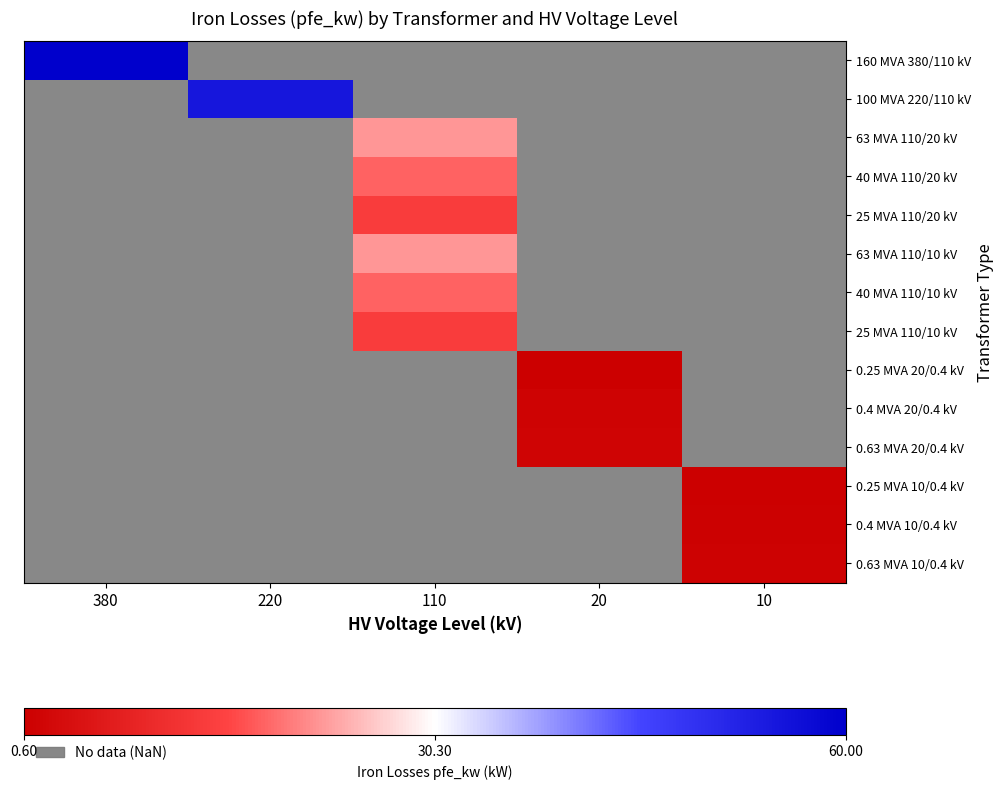

Rank the series by their maximum value, from highest to lowest.

160 MVA 380/110 kV, 100 MVA 220/110 kV, 63 MVA 110/20 kV, 40 MVA 110/20 kV, 25 MVA 110/20 kV, 63 MVA 110/10 kV, 40 MVA 110/10 kV, 25 MVA 110/10 kV, 0.25 MVA 20/0.4 kV, 0.4 MVA 20/0.4 kV, 0.63 MVA 20/0.4 kV, 0.25 MVA 10/0.4 kV, 0.4 MVA 10/0.4 kV, 0.63 MVA 10/0.4 kV